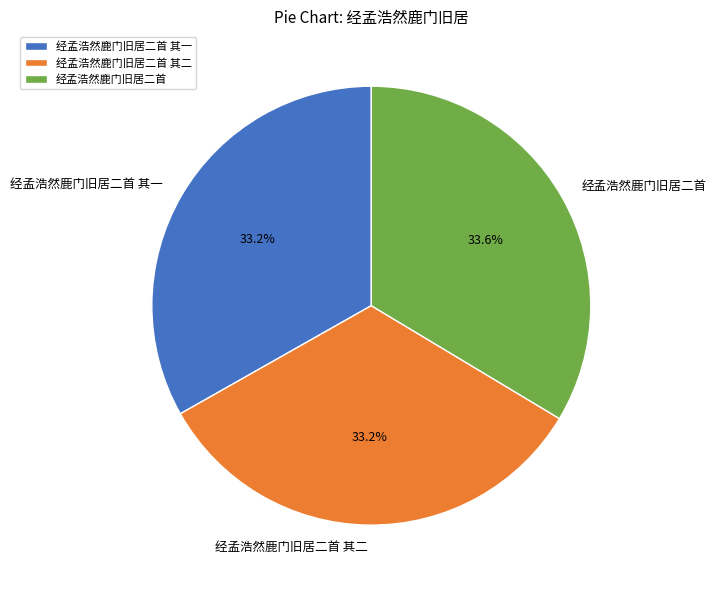

True or false: 经孟浩然鹿门旧居二首 其一 accounts for 33% of the total.

True